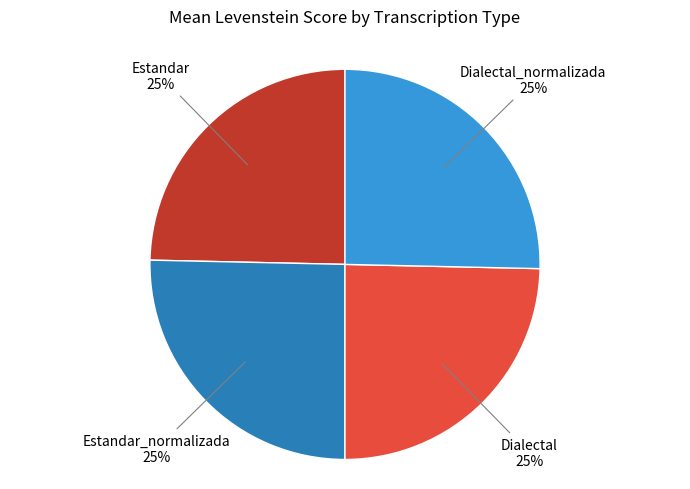

Is there a majority slice in this chart?

No